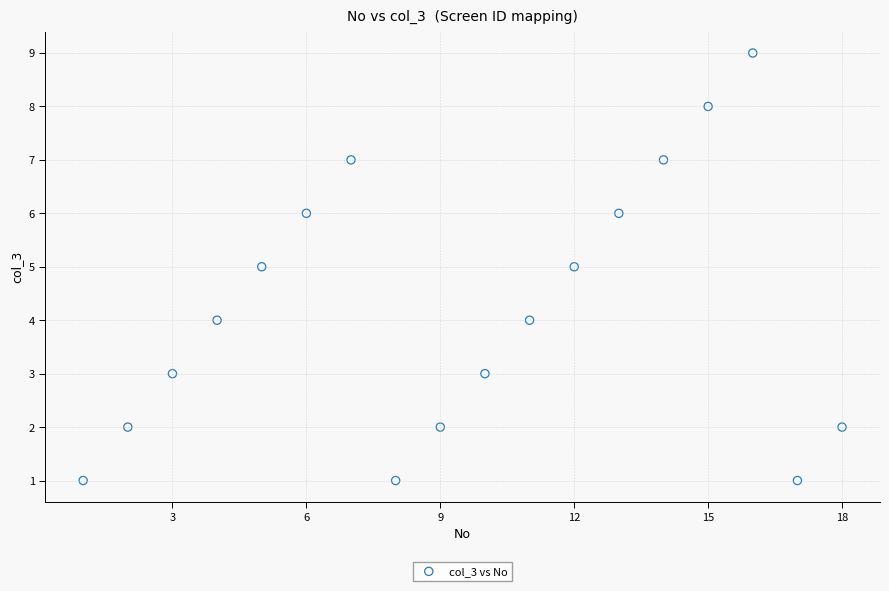

What is the range of X values (max minus min)?

17